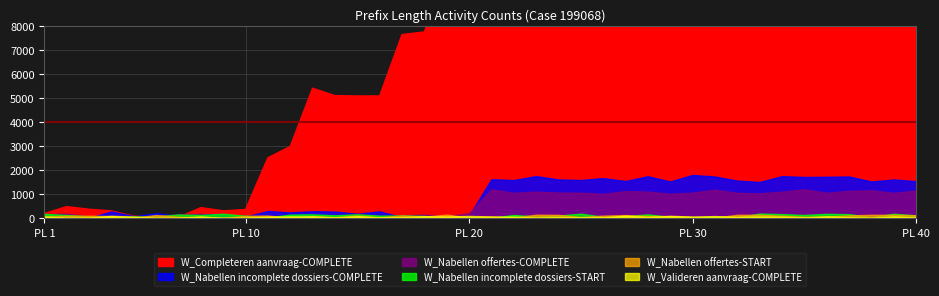

True or false: W_Nabellen incomplete dossiers-START has more than 2 points higher than both neighbors.

False